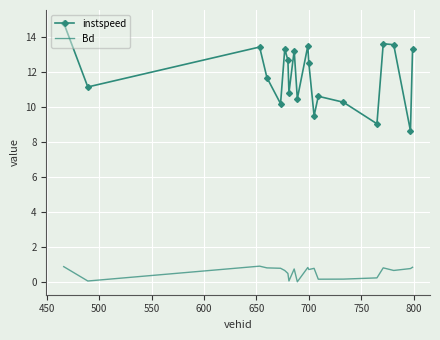

How many interior local valleys does the instspeed series have?

7